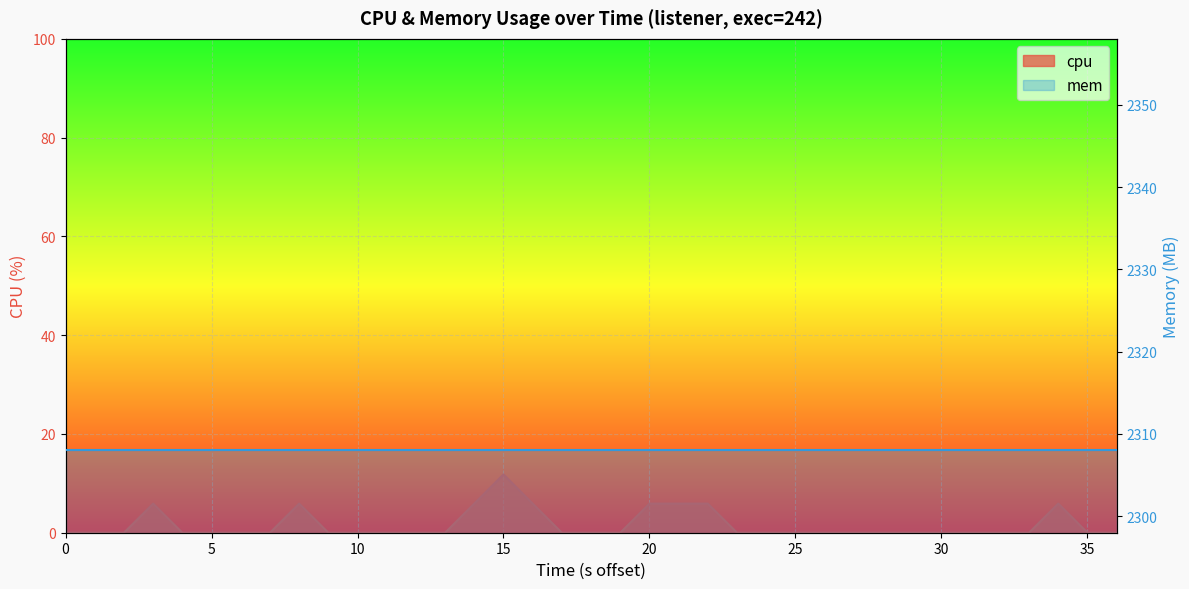

What is the maximum value shown in the chart?

11.8